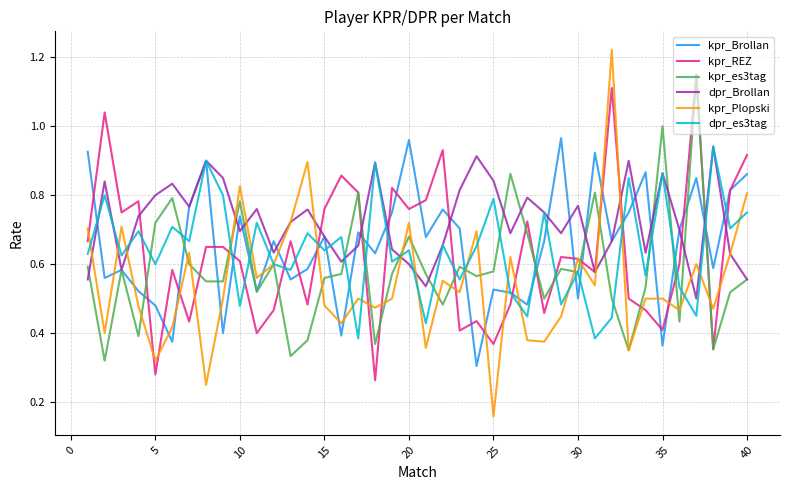

Which series has the largest total across all categories?

dpr_Brollan